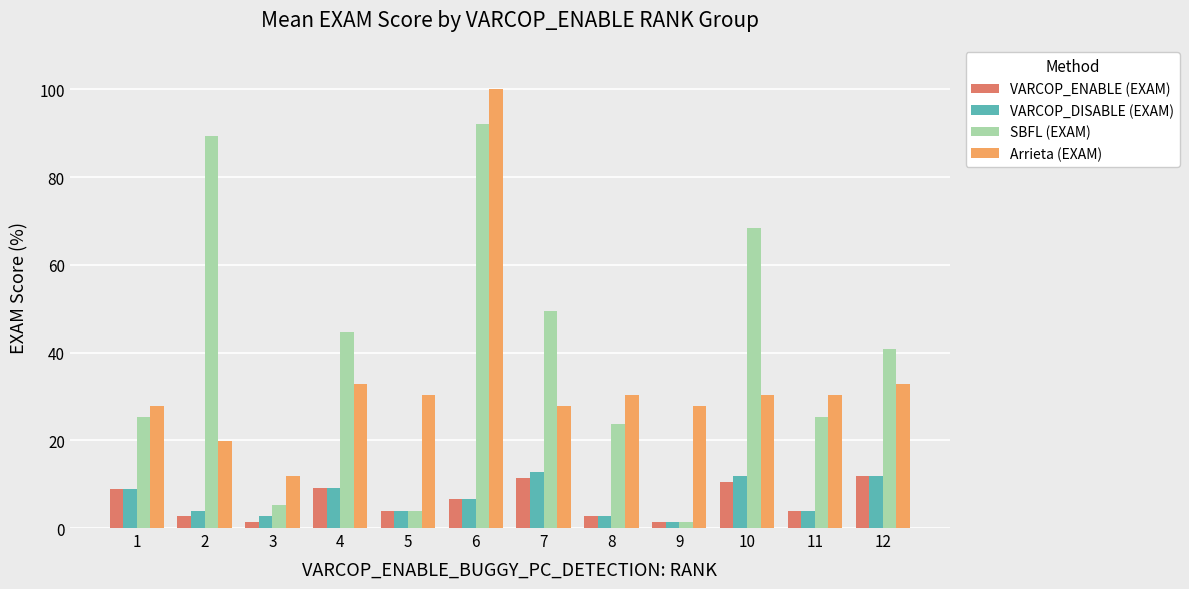

The Arrieta (EXAM) series shows 6.2 at 3. True or false?

False